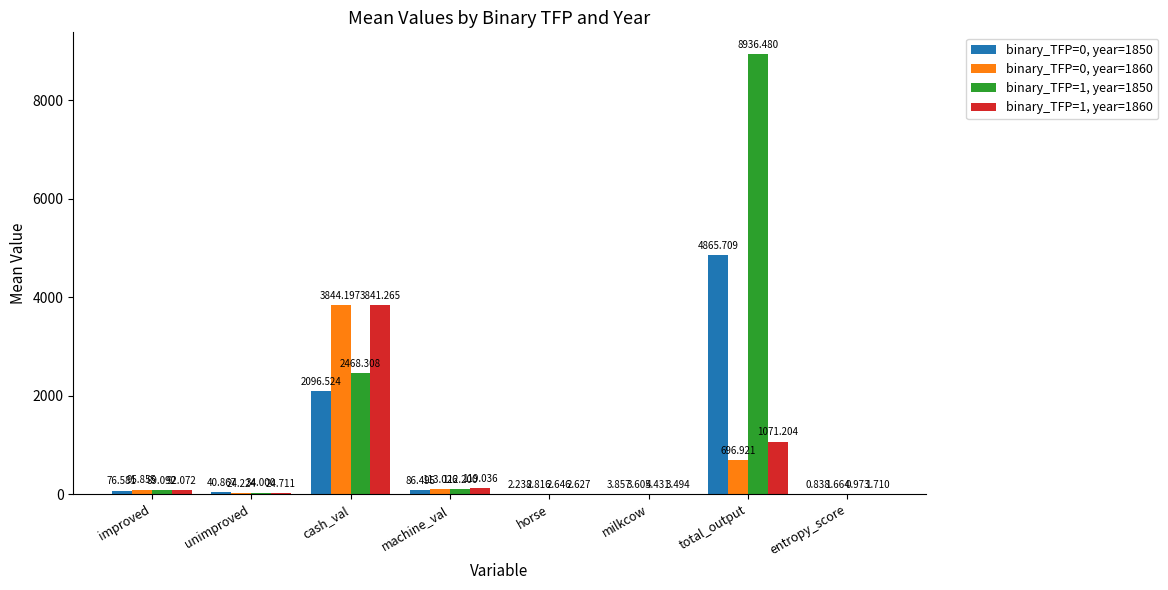

Where does the binary_TFP=1, year=1850 series first go above 89?

improved